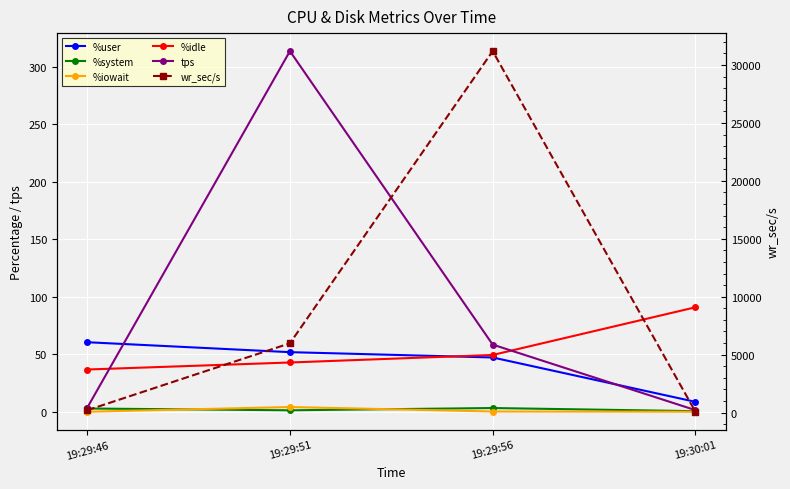

What is the difference between the maximum and minimum values in the %iowait series?

4.1